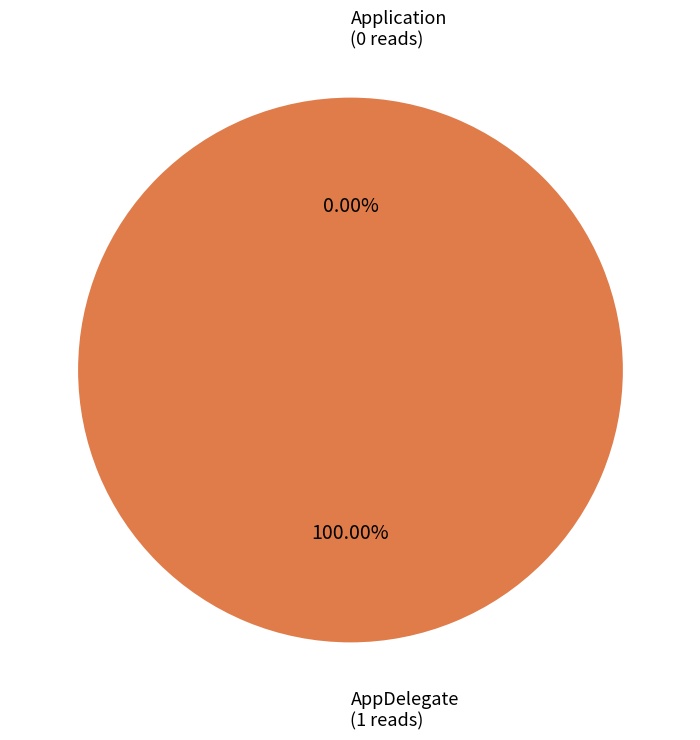

To the nearest percent, what is the average slice percentage?

50%